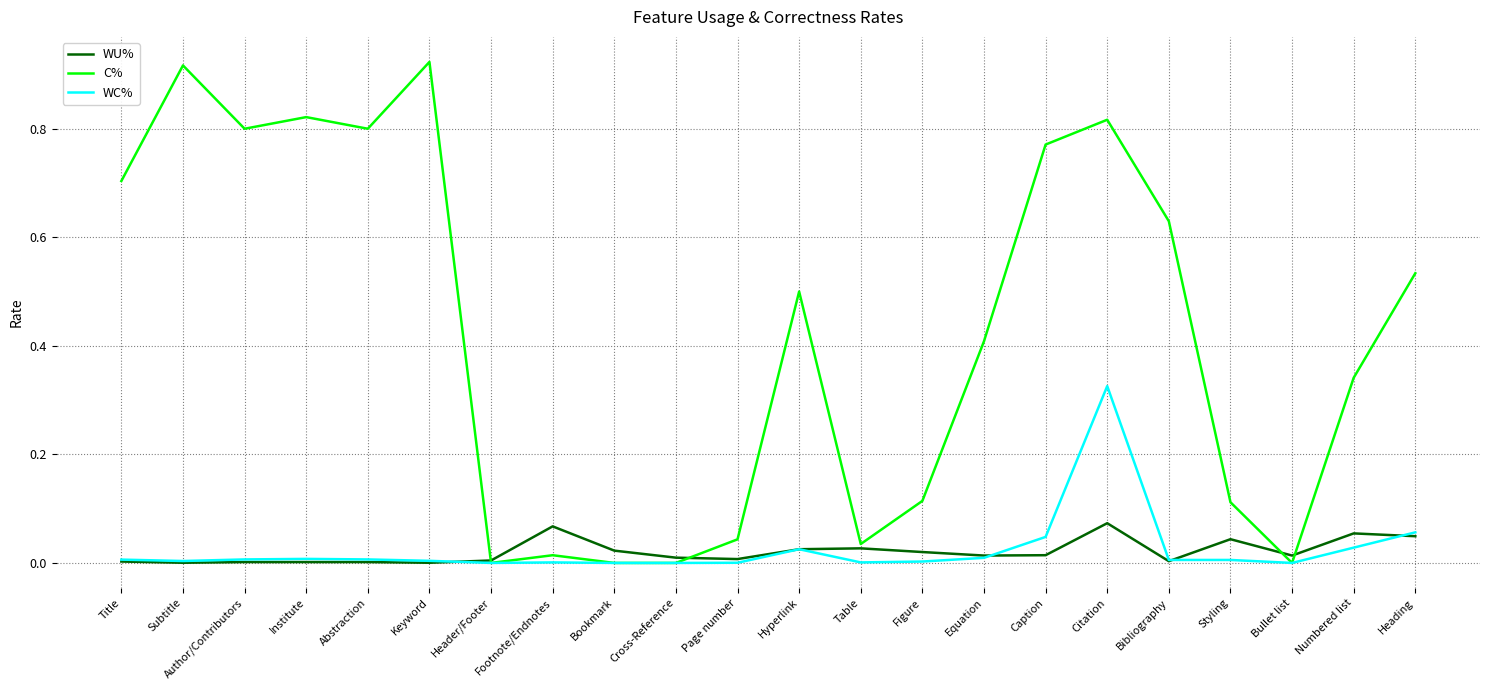

True or false: C% has a value of 1.5 at Keyword.

False